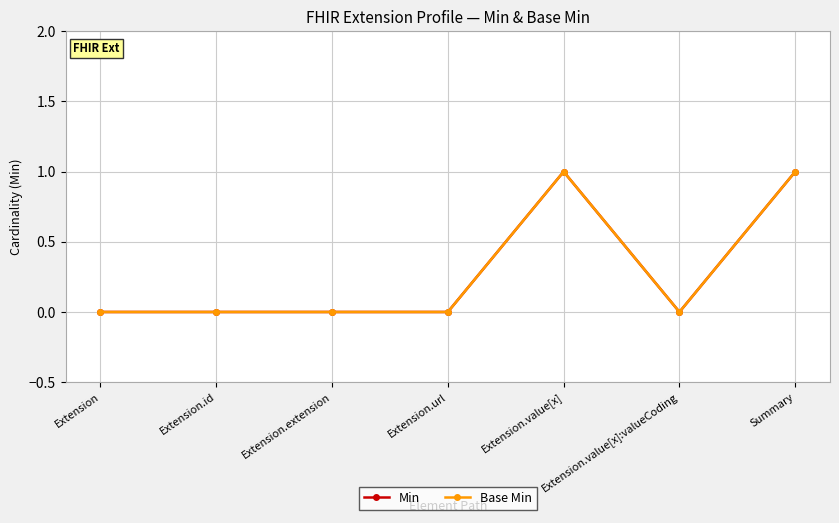

How many Min values are between 0 and 1?

7